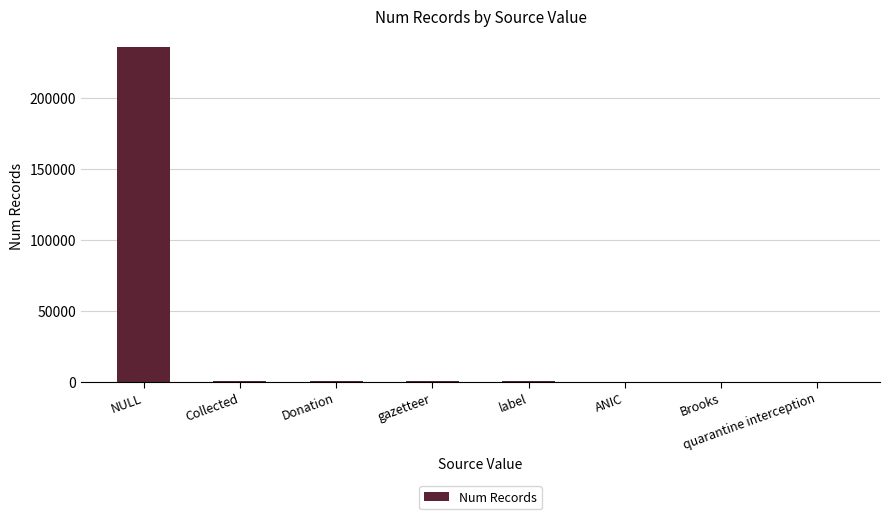

How many categories are shown in the chart?

8